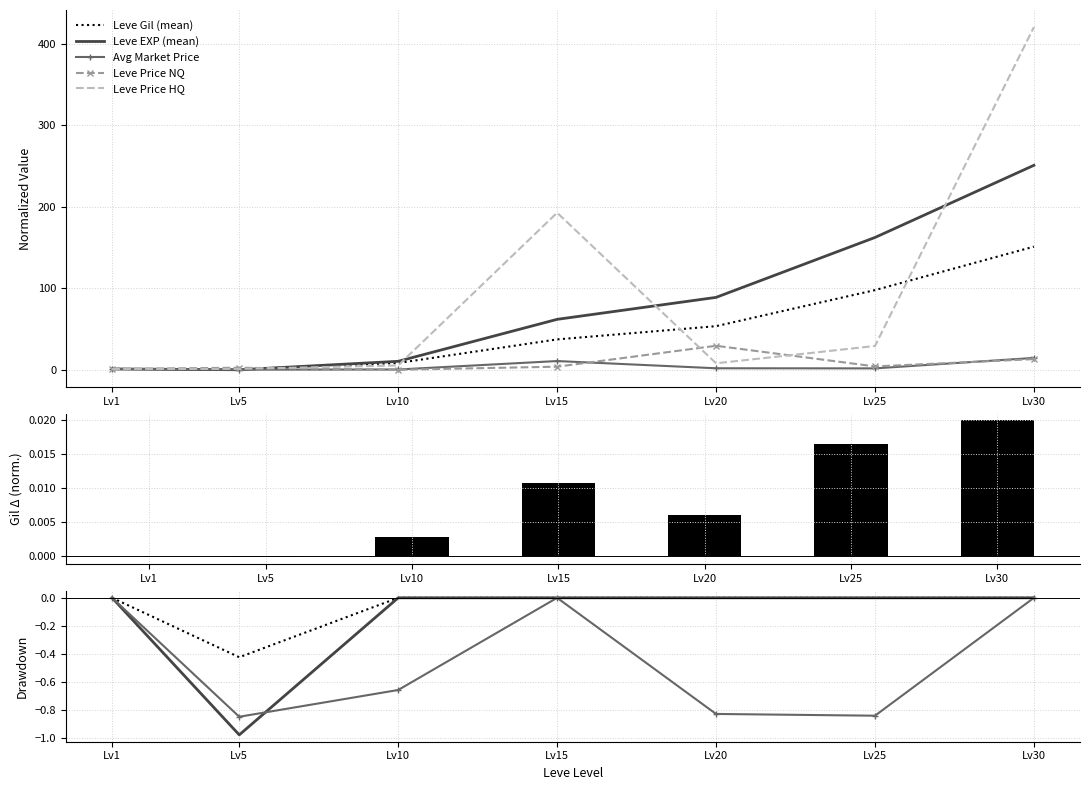

At which label is Leve Price NQ closest to 14?

Lv30